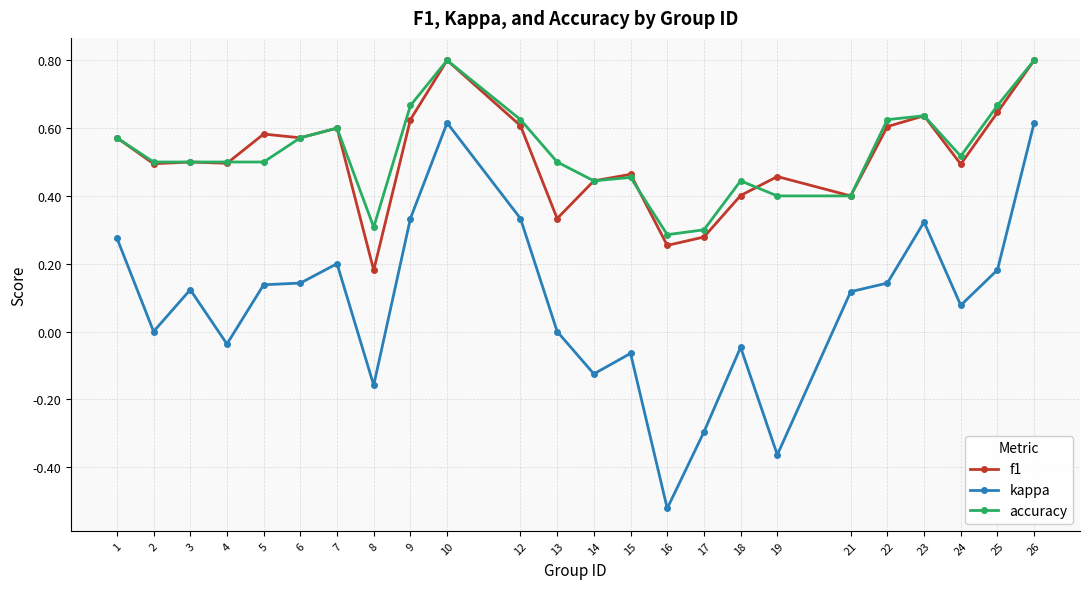

What are all the series names shown in the legend?

f1, kappa, accuracy